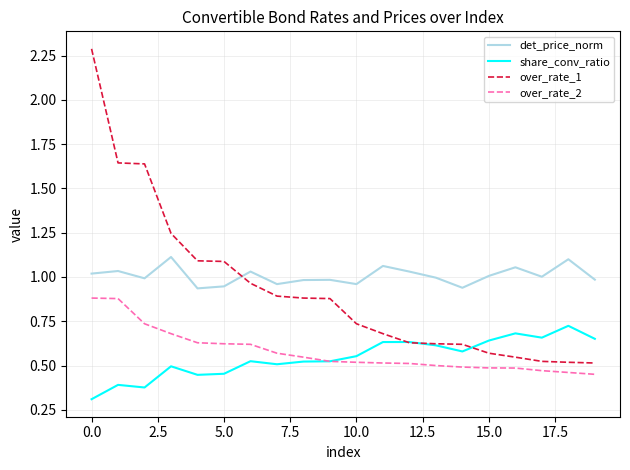

Rank the series by their maximum value, from highest to lowest.

over_rate_1, det_price_norm, over_rate_2, share_conv_ratio